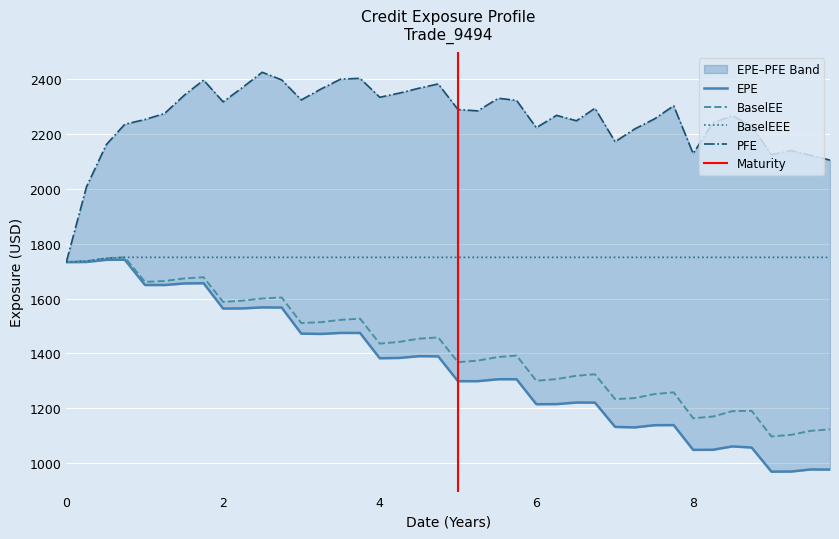

What is the sum of the BaselEE values at 4.25137 and 5.99857?

2741.8